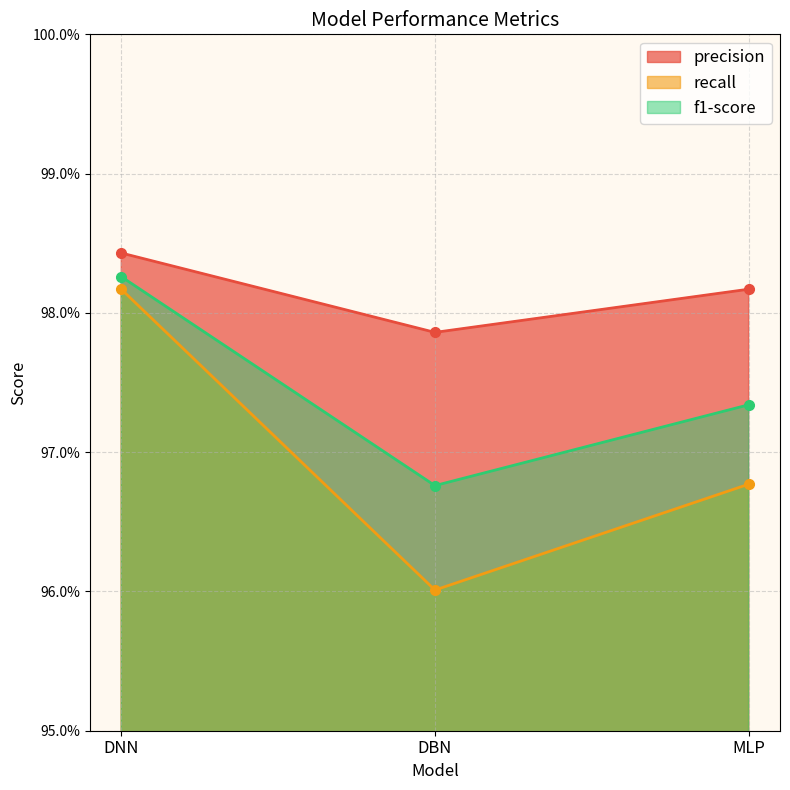

Which has a higher value, DBN or MLP?

MLP